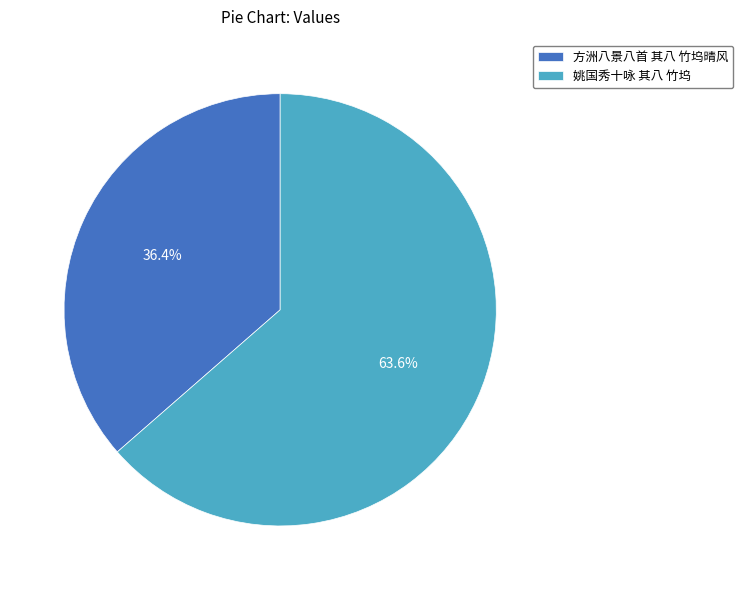

Is the sum of 姚国秀十咏 其八 竹坞 and 方洲八景八首 其八 竹坞晴风 greater than half?

Yes